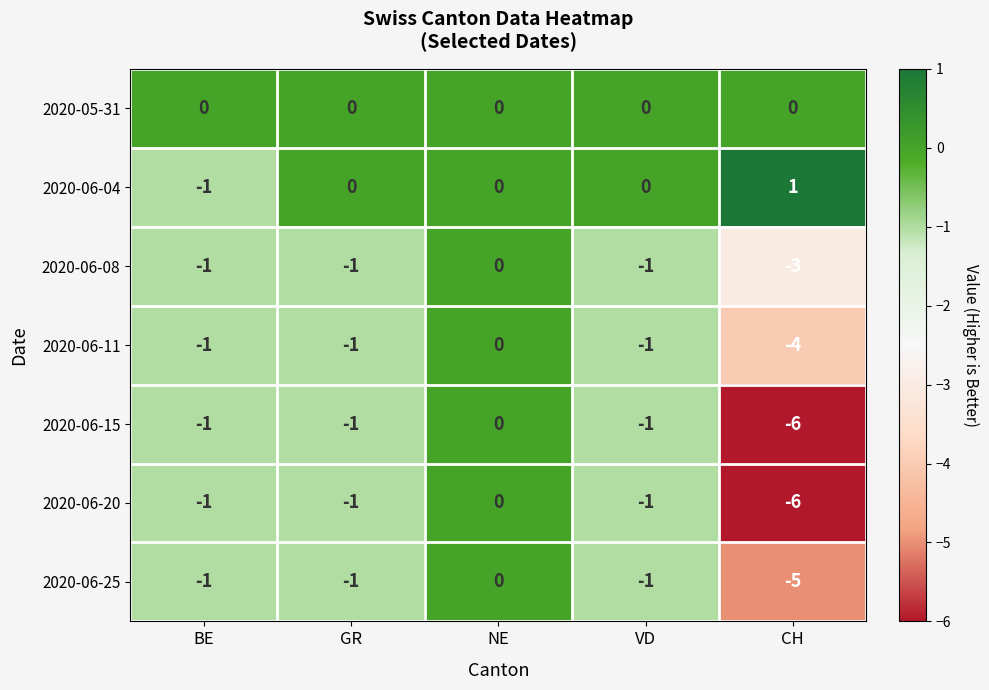

What is the spread (max minus min) of values at VD?

1